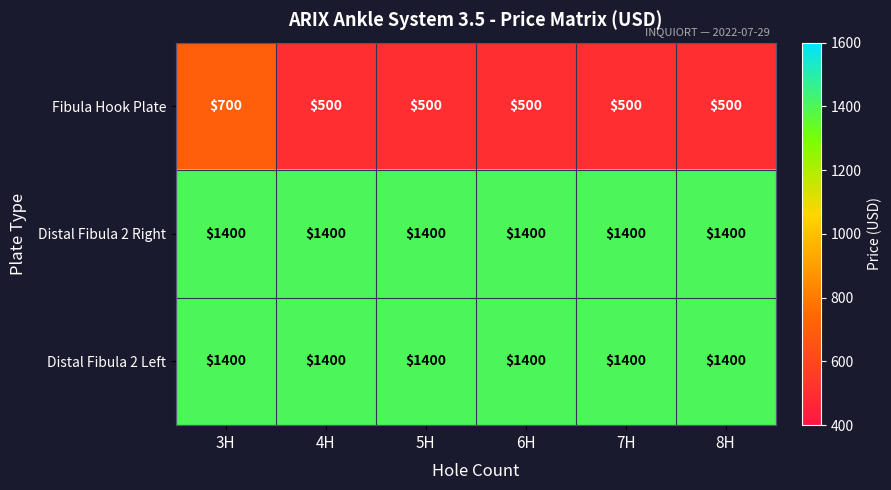

Which series has the widest spread of values?

Fibula Hook Plate